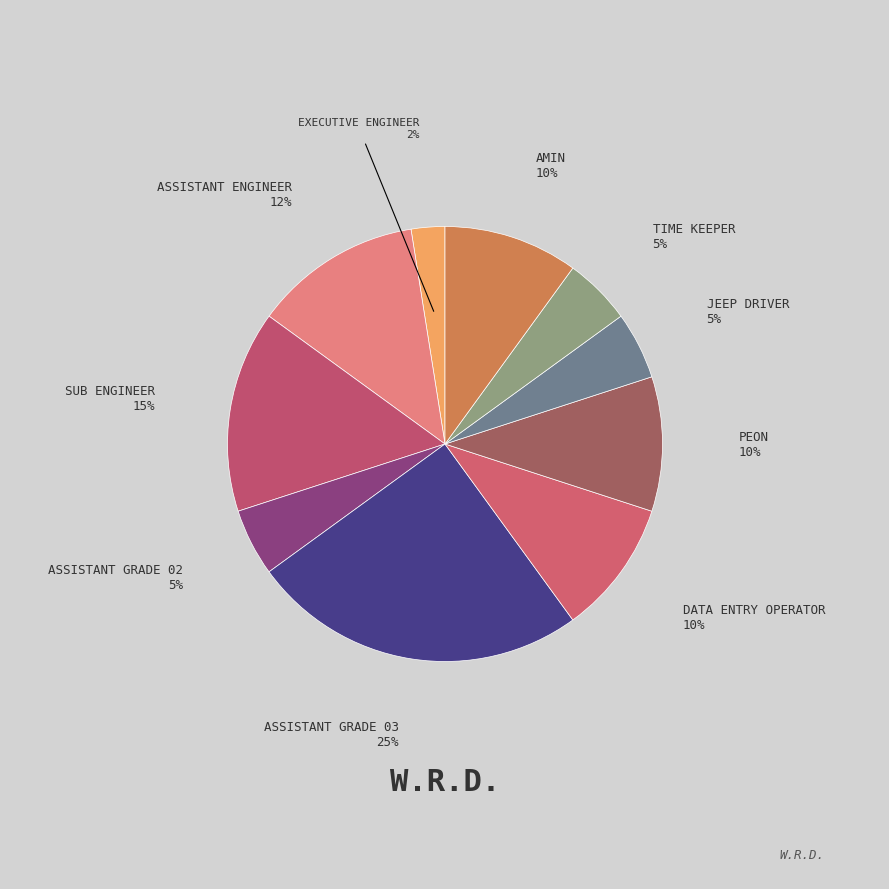

Is there any slice that represents more than half of the pie?

No